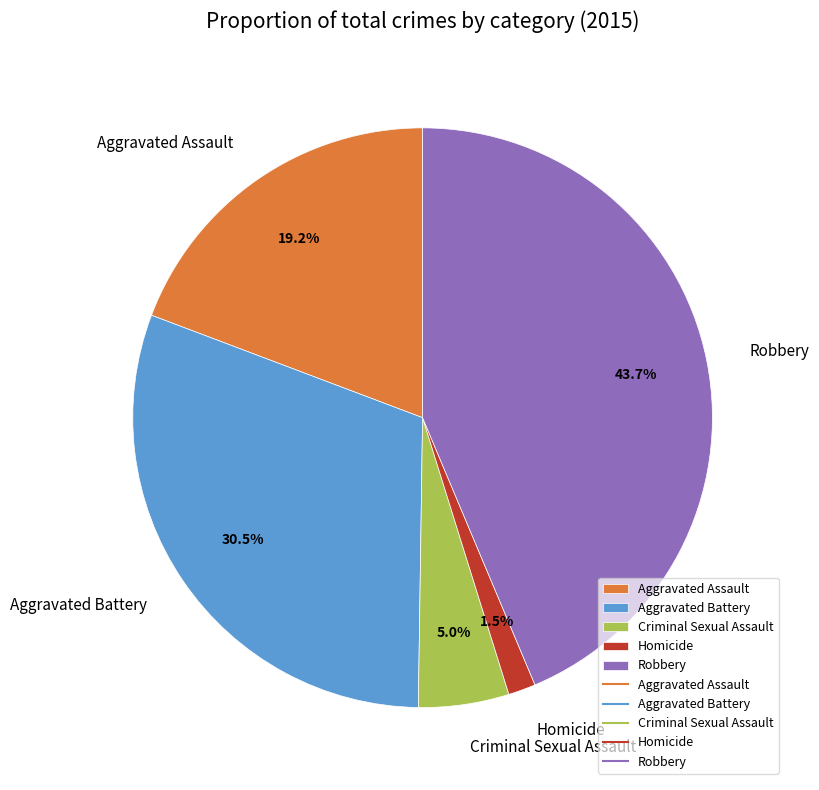

Is it true that Robbery is 36% of the pie?

False